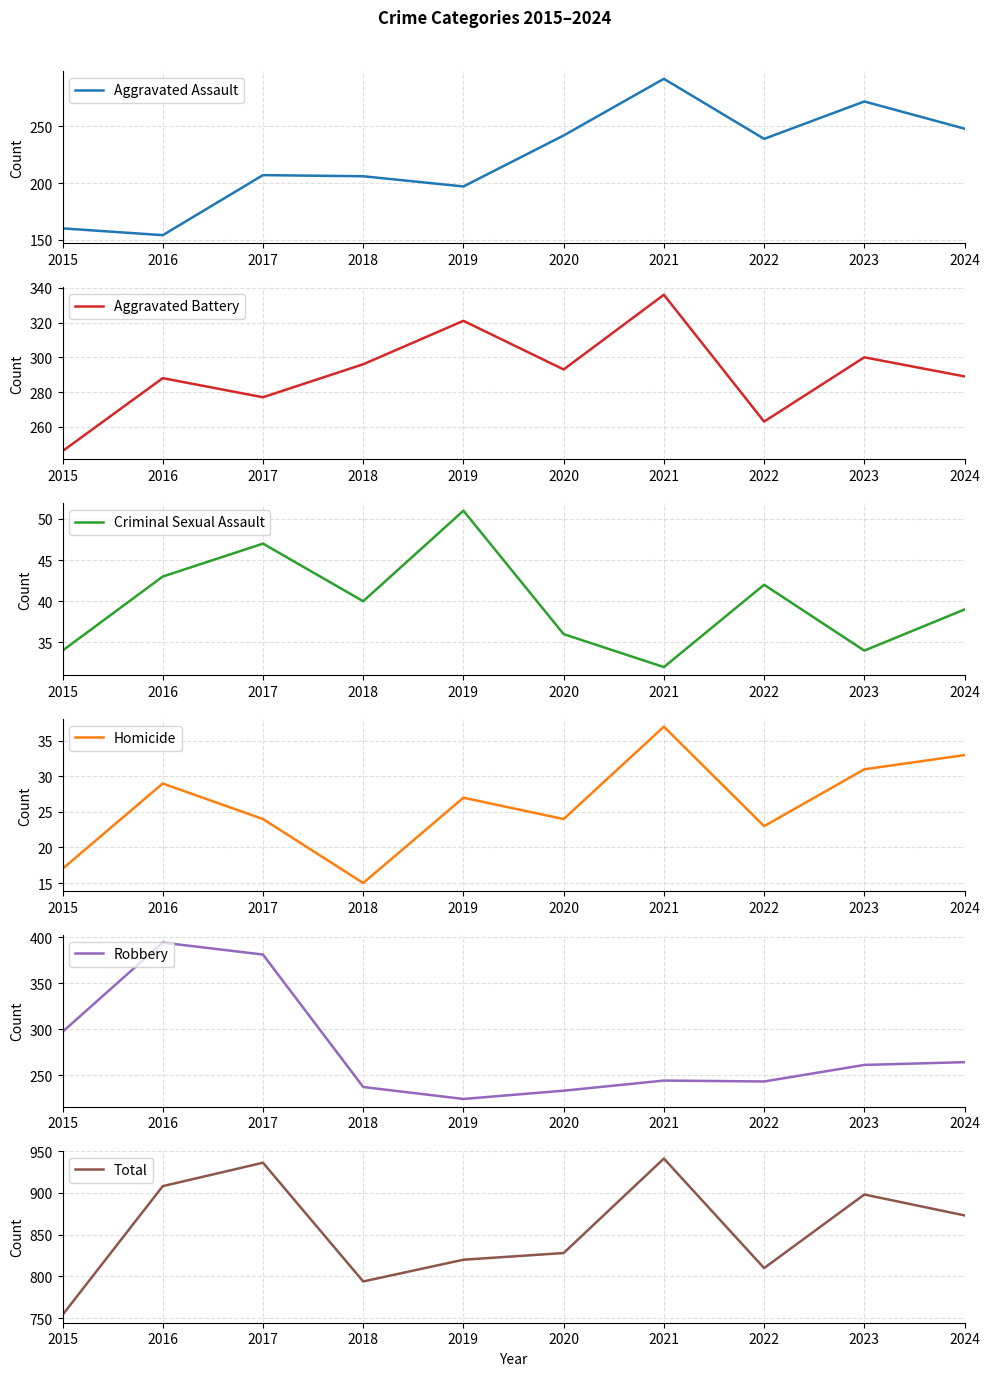

What is the difference between the maximum and second lowest values in the Robbery series?

161